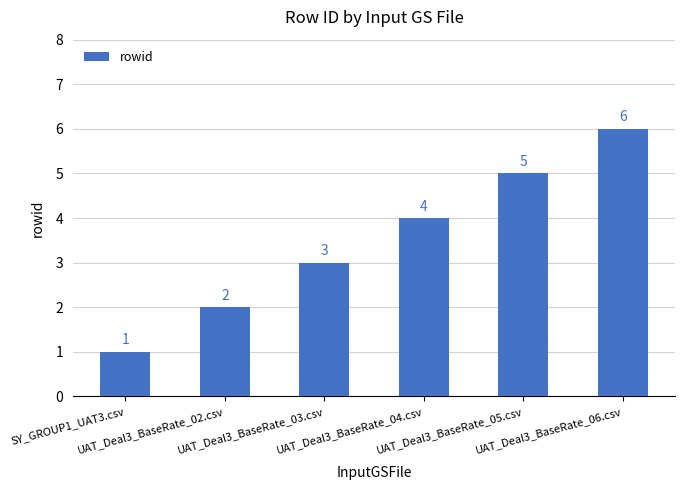

Count the values in the range 2 to 5.

4